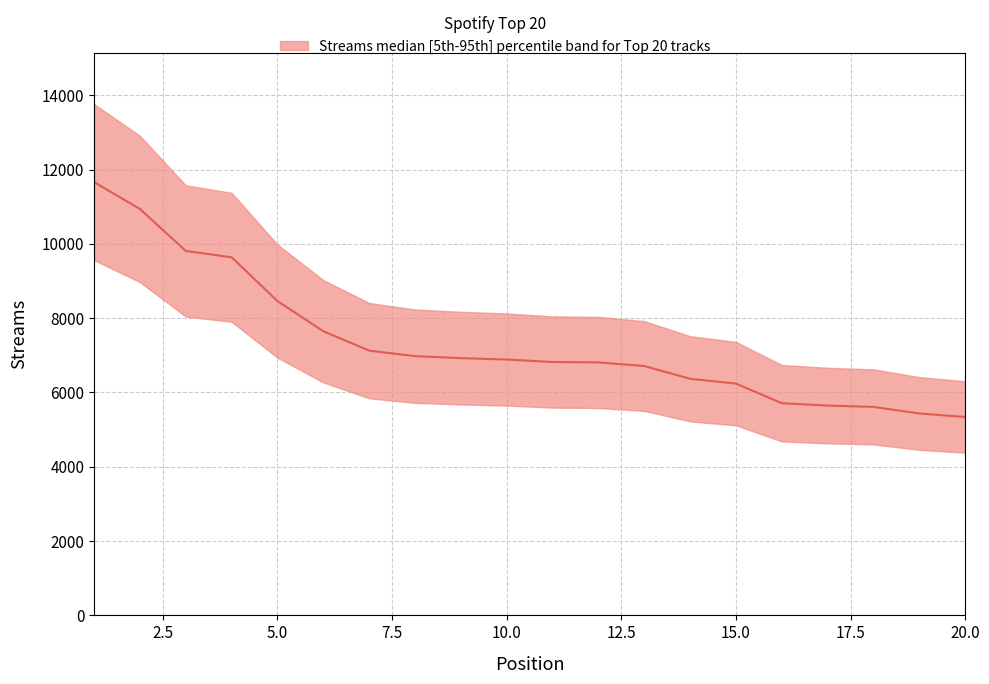

Which label corresponds to the largest value in the chart?

1